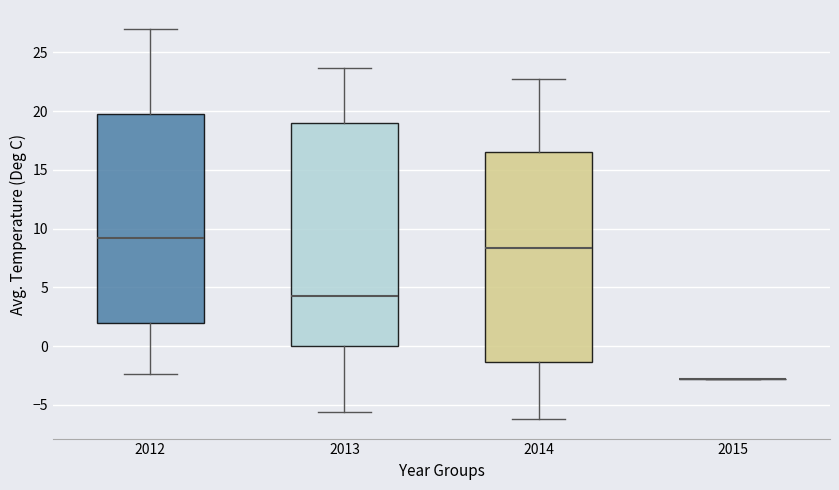

Reading left to right, read every box against the y-axis: the position of its median line, the range the box covers, and the ends of its whiskers. The values are not printed on the chart, so give them approximately, as read against the axis.

2012: median 9.0, box 2.0 to 19.5, whiskers -2.5 to 27.0
2013: median 4.5, box 0.0 to 19.0, whiskers -5.5 to 23.5
2014: median 8.5, box -1.5 to 16.5, whiskers -6.0 to 22.5
2015: box collapsed to a line at -3.0, whiskers -3.0 to -3.0